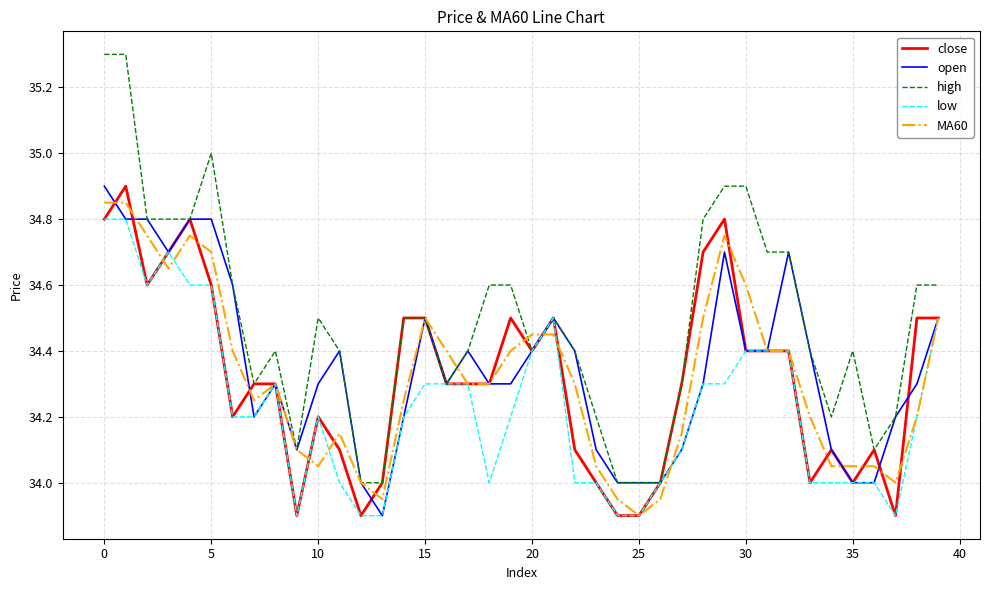

Which series has the largest total across all categories?

high